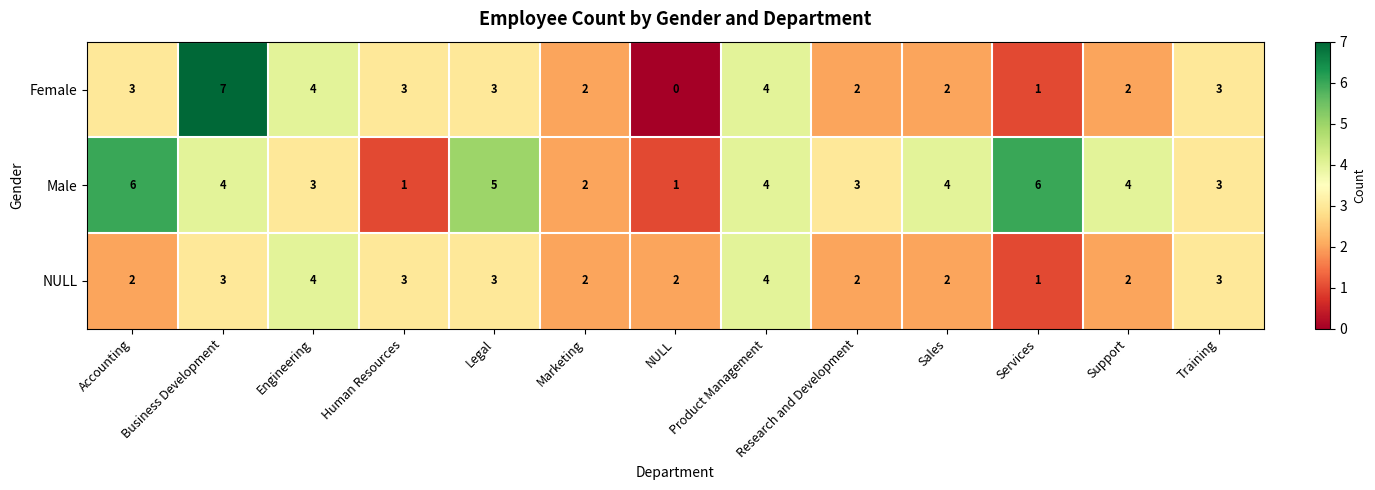

What is the spread (max minus min) of values at Accounting?

4